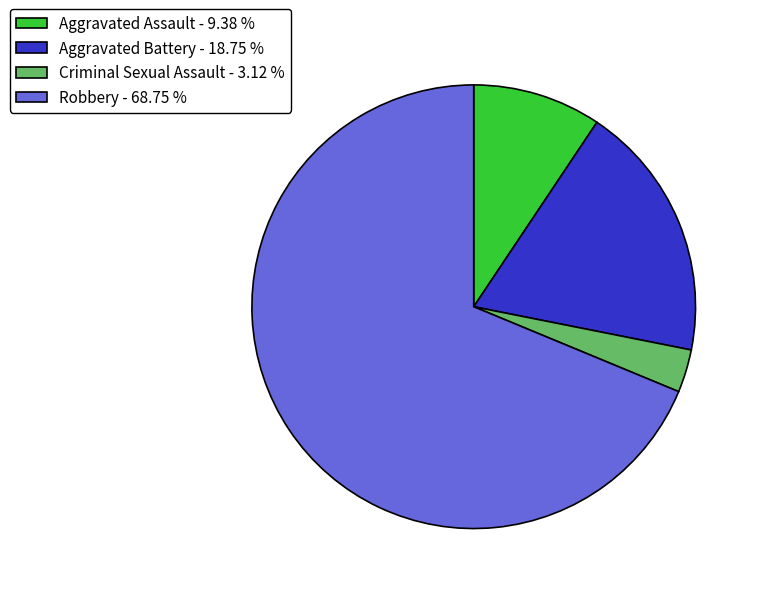

Do Criminal Sexual Assault - 3.12 % and Robbery - 68.75 % together represent more than half of the pie?

Yes